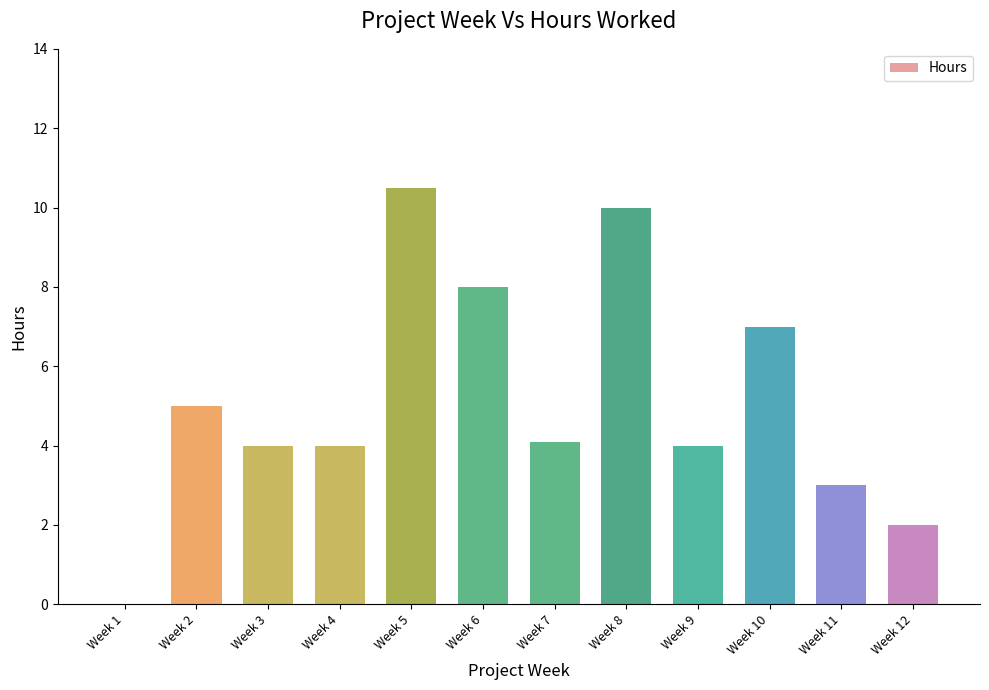

What is the sum of the values at Week 11 and Week 8?

13.0